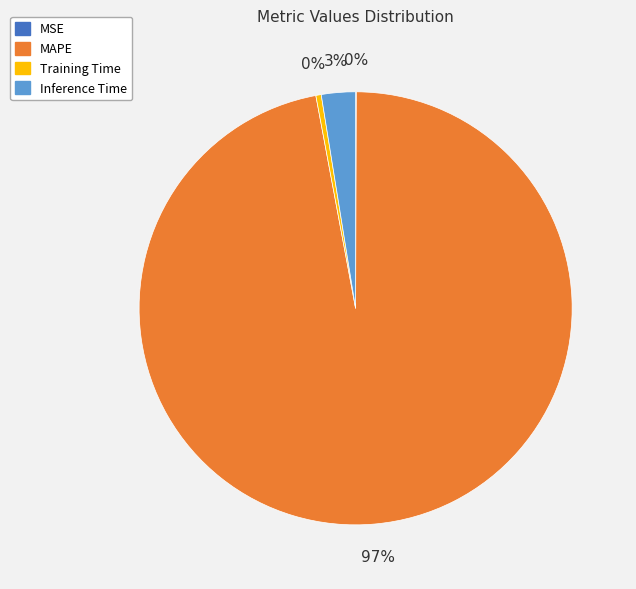

To the nearest percent, what portion does Inference Time represent?

3%